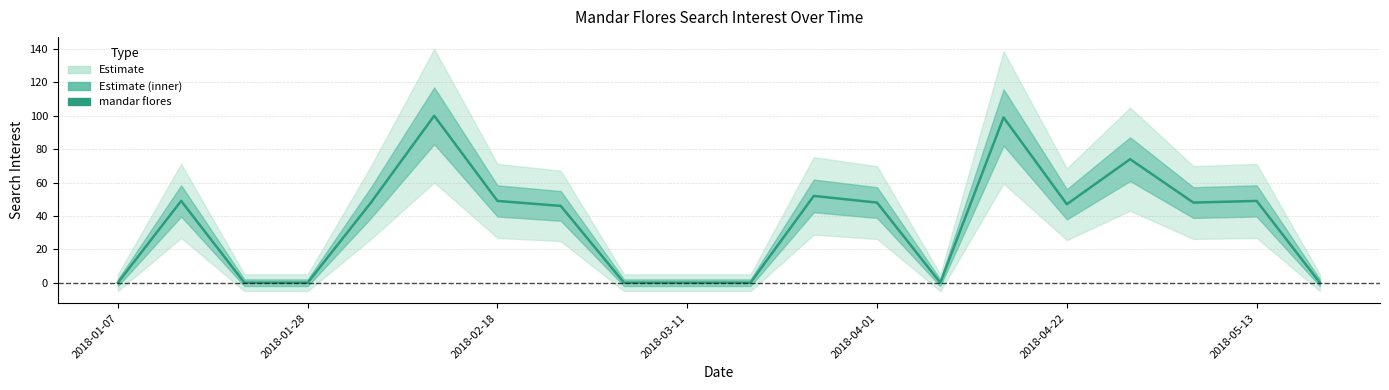

Count the number of categories in the chart.

20